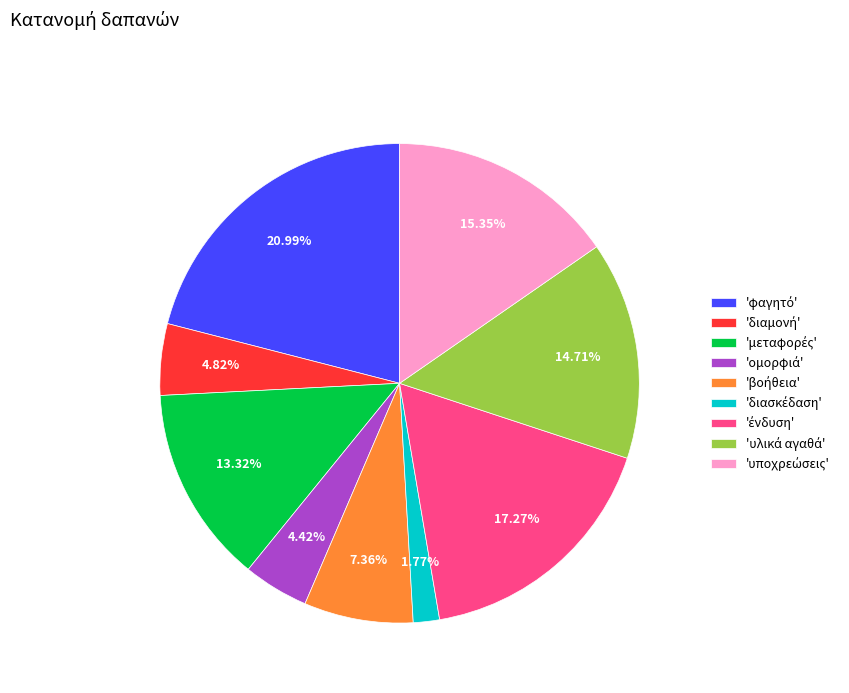

Is there any slice that represents more than half of the pie?

No